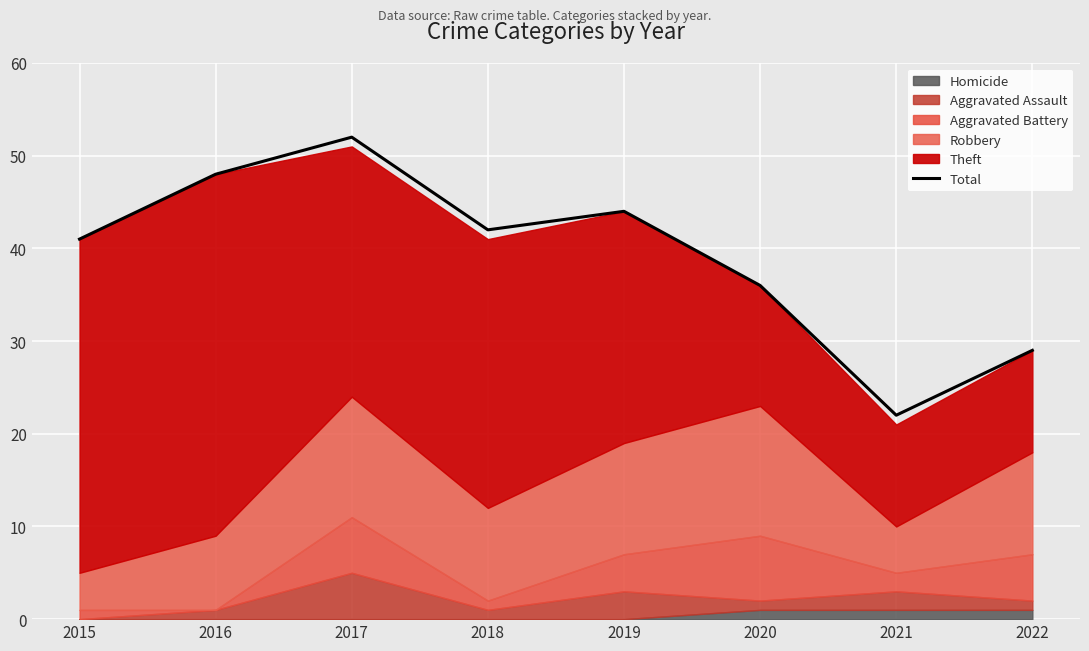

How many values are below 42?

4